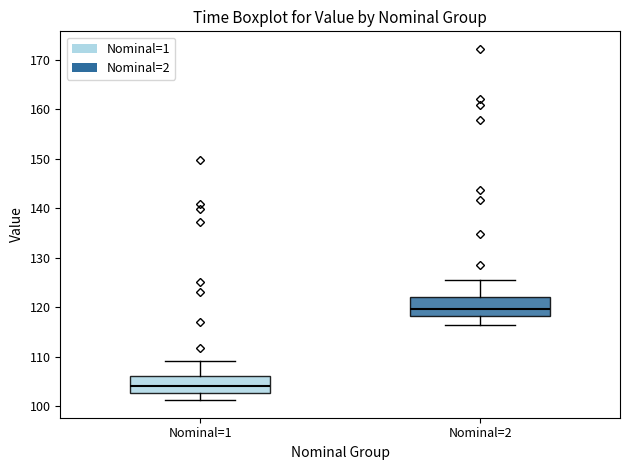

Reading left to right, read every box against the y-axis: the position of its median line, the range the box covers, and the ends of its whiskers. The values are not printed on the chart, so give them approximately, as read against the axis.

Nominal=1: median 104, box 103 to 106, whiskers 101 to 109
Nominal=2: median 120, box 118 to 122, whiskers 116 to 126